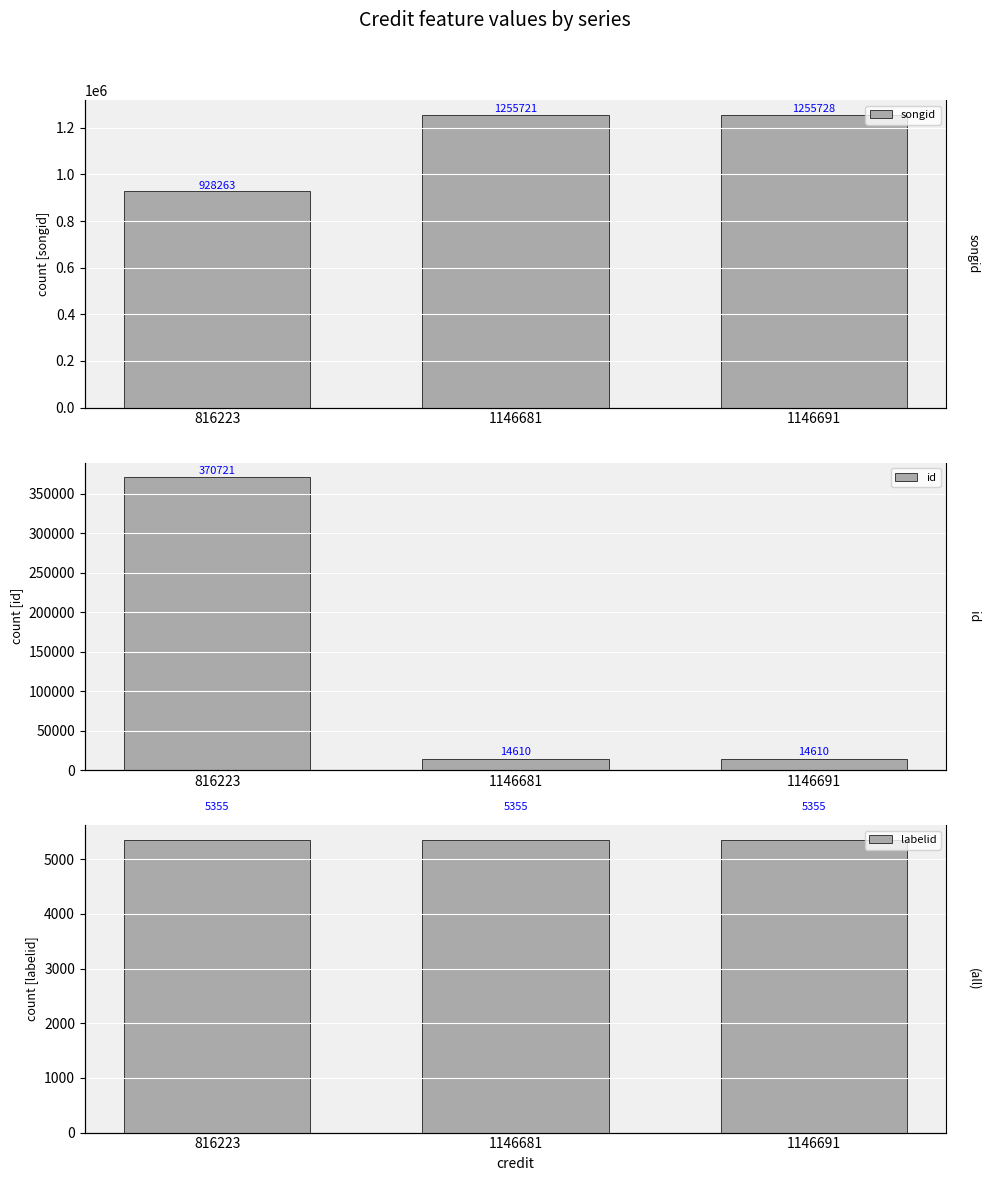

Between 1146691 and 1146681, which is larger?

1146691